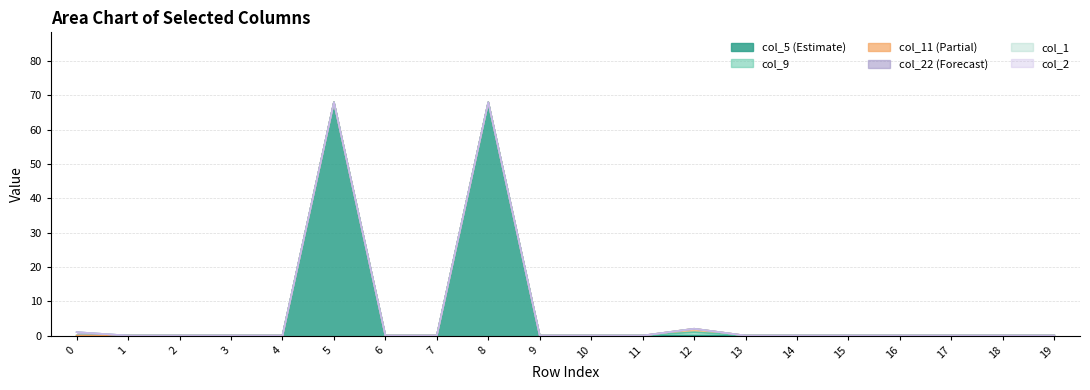

True or false: col_22 has a value of 0 at 5.

True